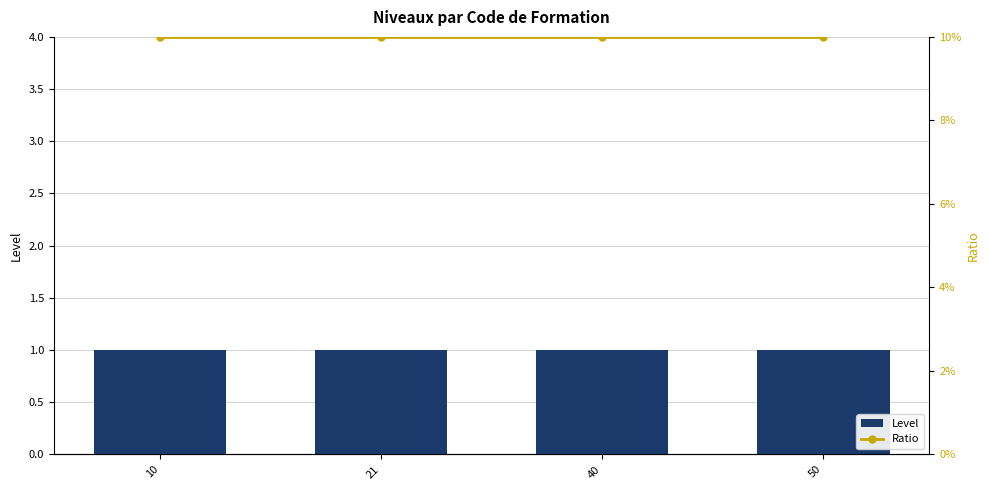

What is the lowest value of the Level series?

1.0